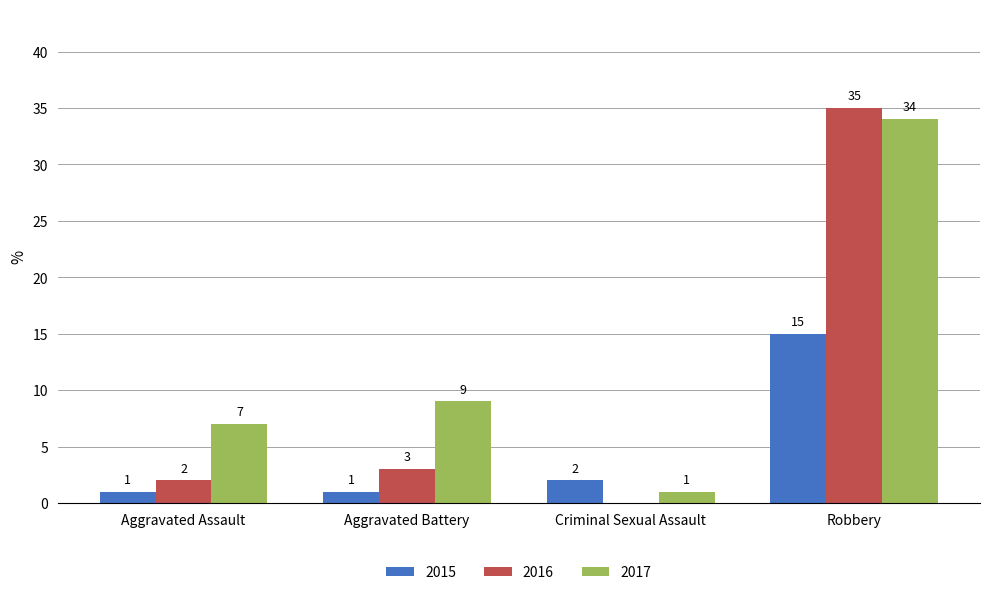

Which series has the largest range (max minus min)?

2016